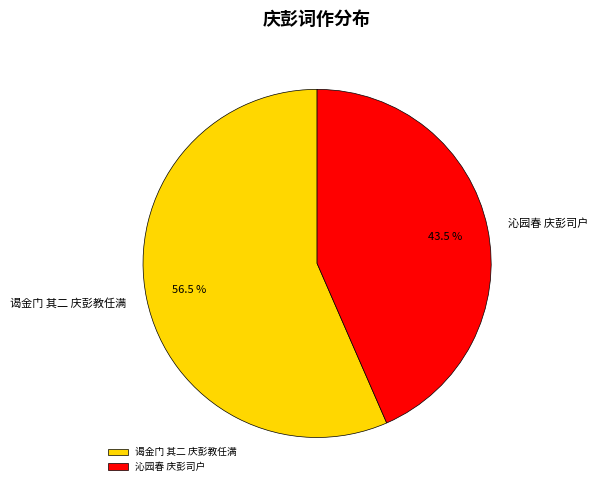

What is the smallest slice in the pie chart?

沁园春 庆彭司户